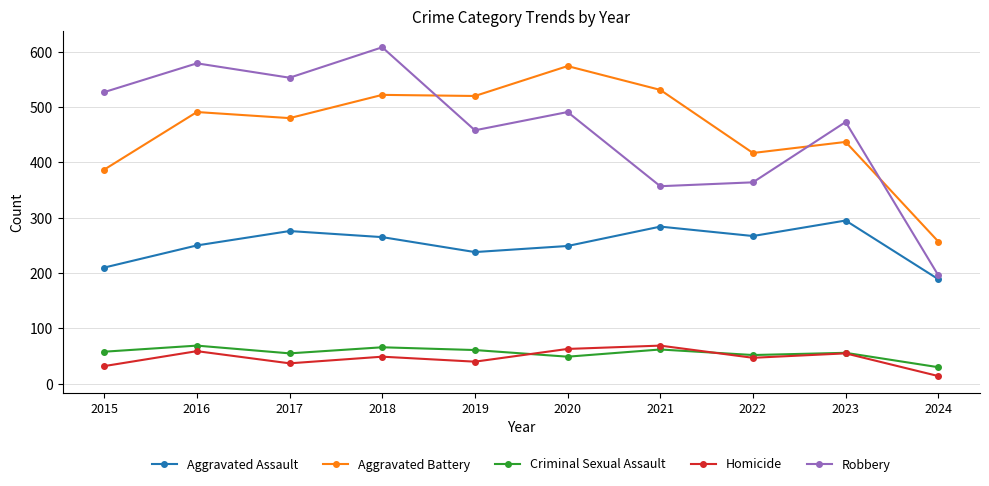

What is the sum of the Robbery values at 2015 and 2024?

723